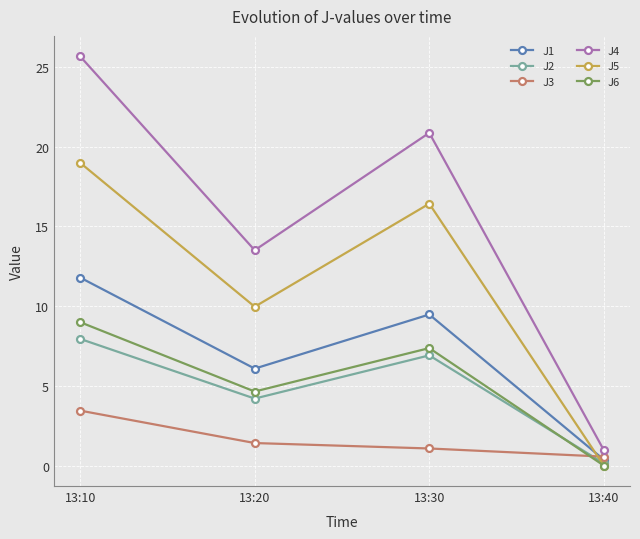

How many distinct data groups are displayed?

6